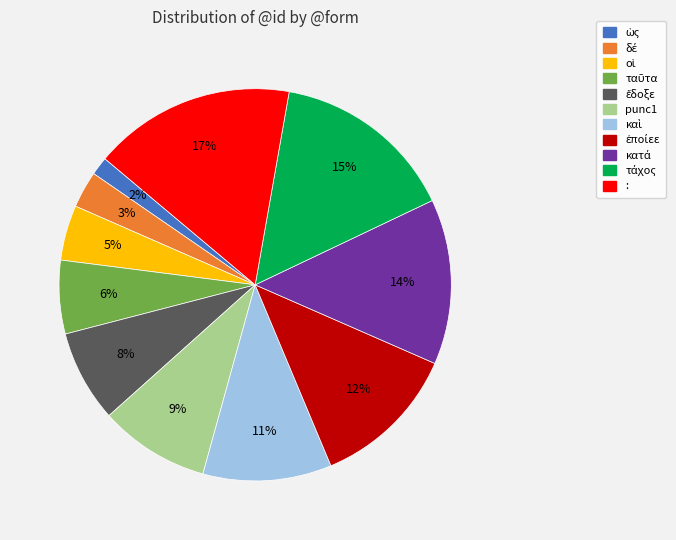

Which slice is the largest?

: